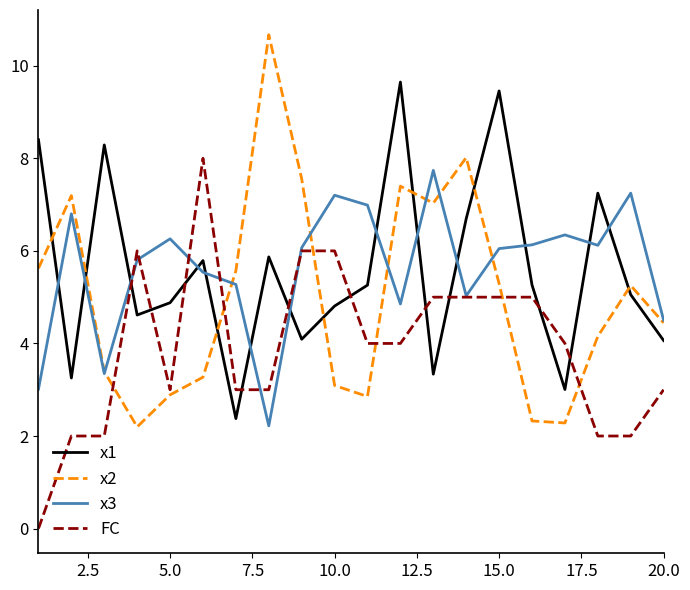

How many categories are shown in the chart?

20